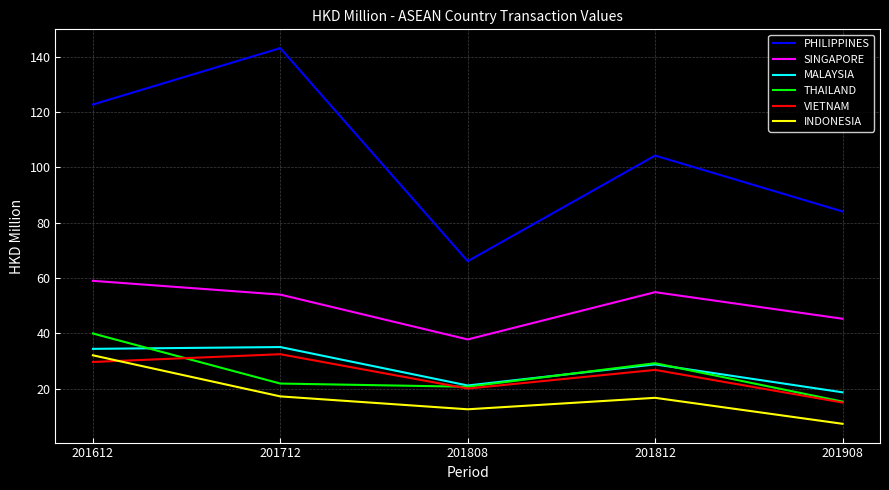

Is it true that THAILAND equals 10.6 at 201908?

False